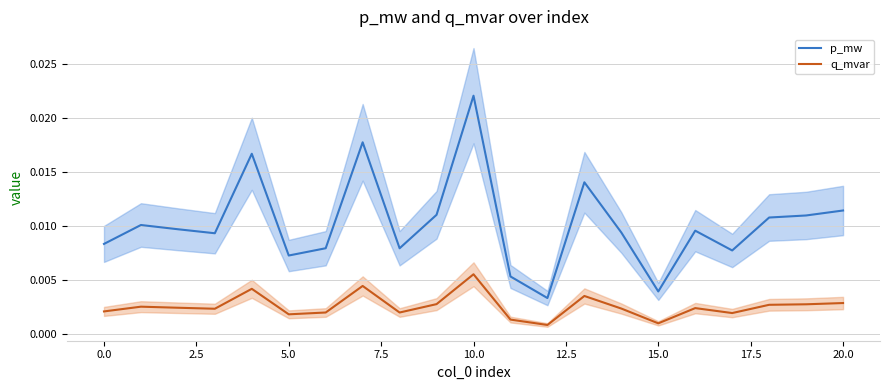

Is it true that q_mvar equals 0.0 at 0.0?

False